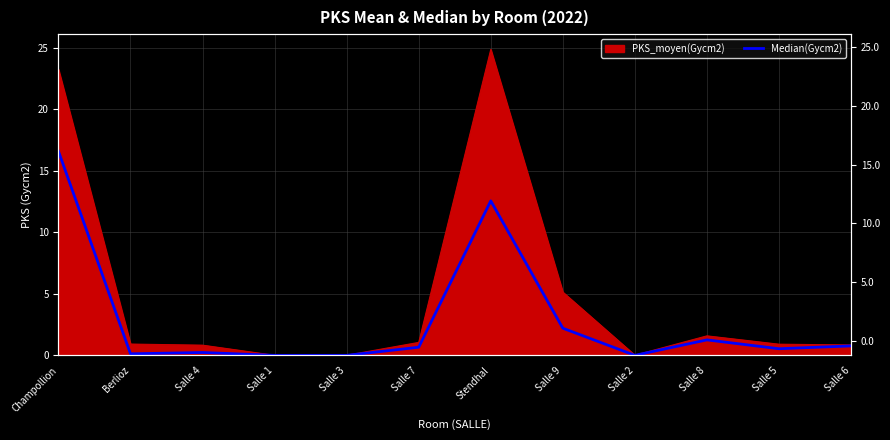

Is it true that the value at Champollion is 16.6?

True